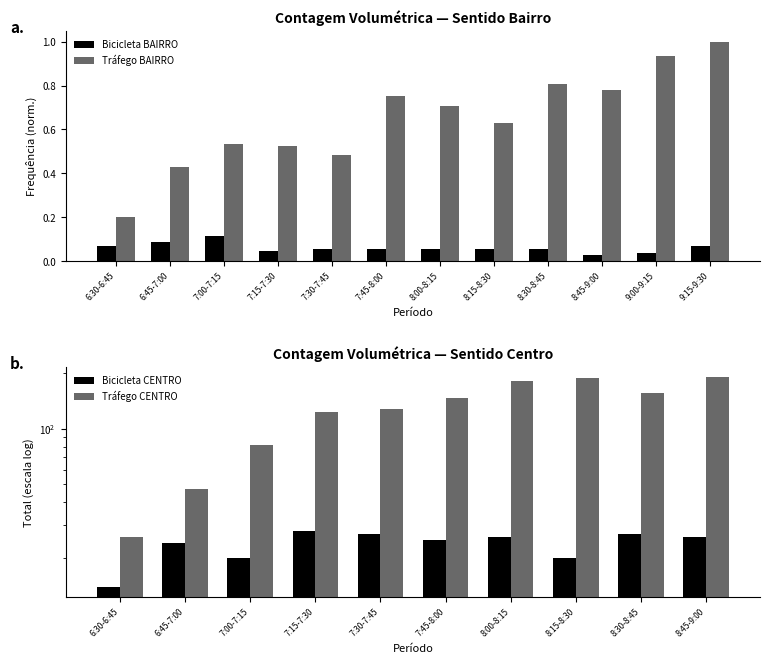

What is the approximate value of Bicicleta BAIRRO at 8:30-8:45?

0.1